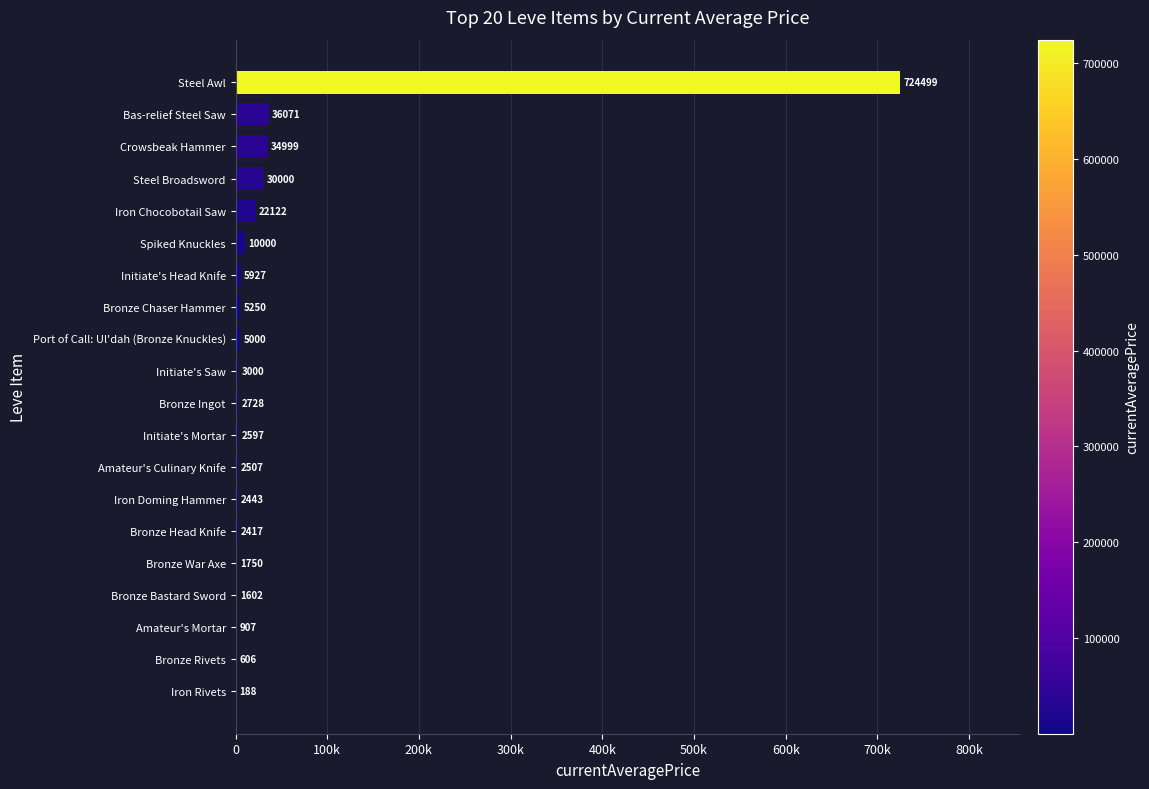

What is the average value?

44730.9